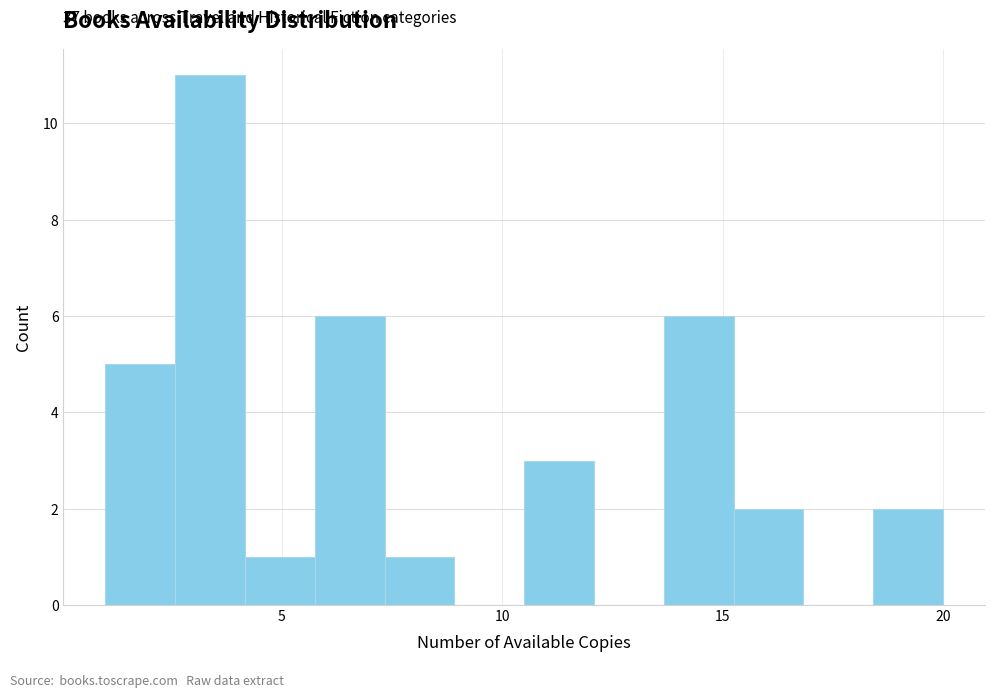

Read against the x-axis, roughly where is the centre of the tallest bar?

3.5